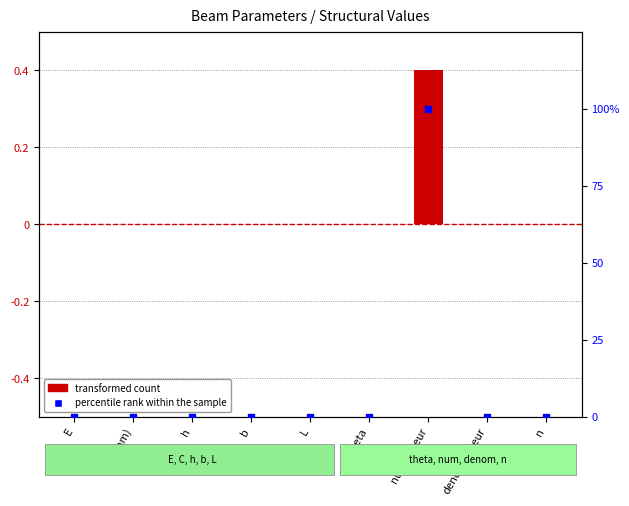

Which series reaches the maximum Y coordinate?

percentile rank within the sample